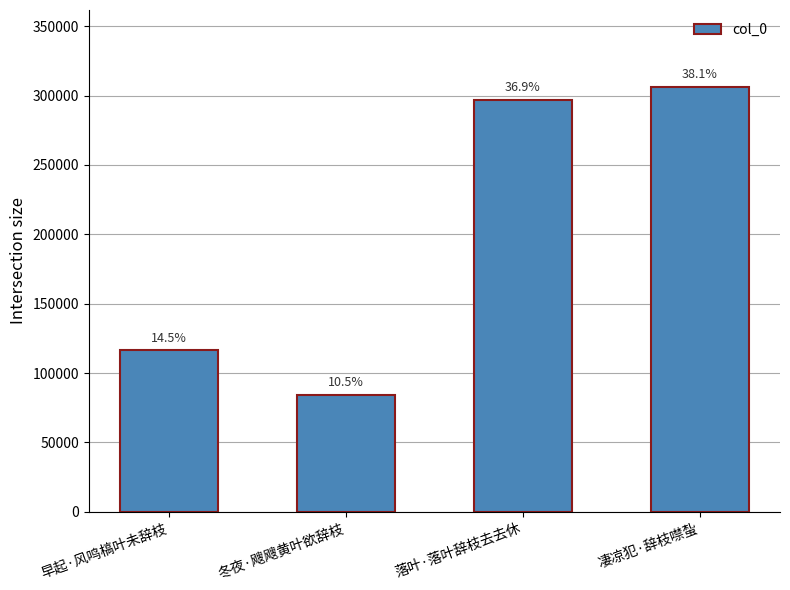

What is the ratio of the value at 落叶·落叶辞枝去去休 to the value at 冬夜·飕飕黄叶欲辞枝?

3.5